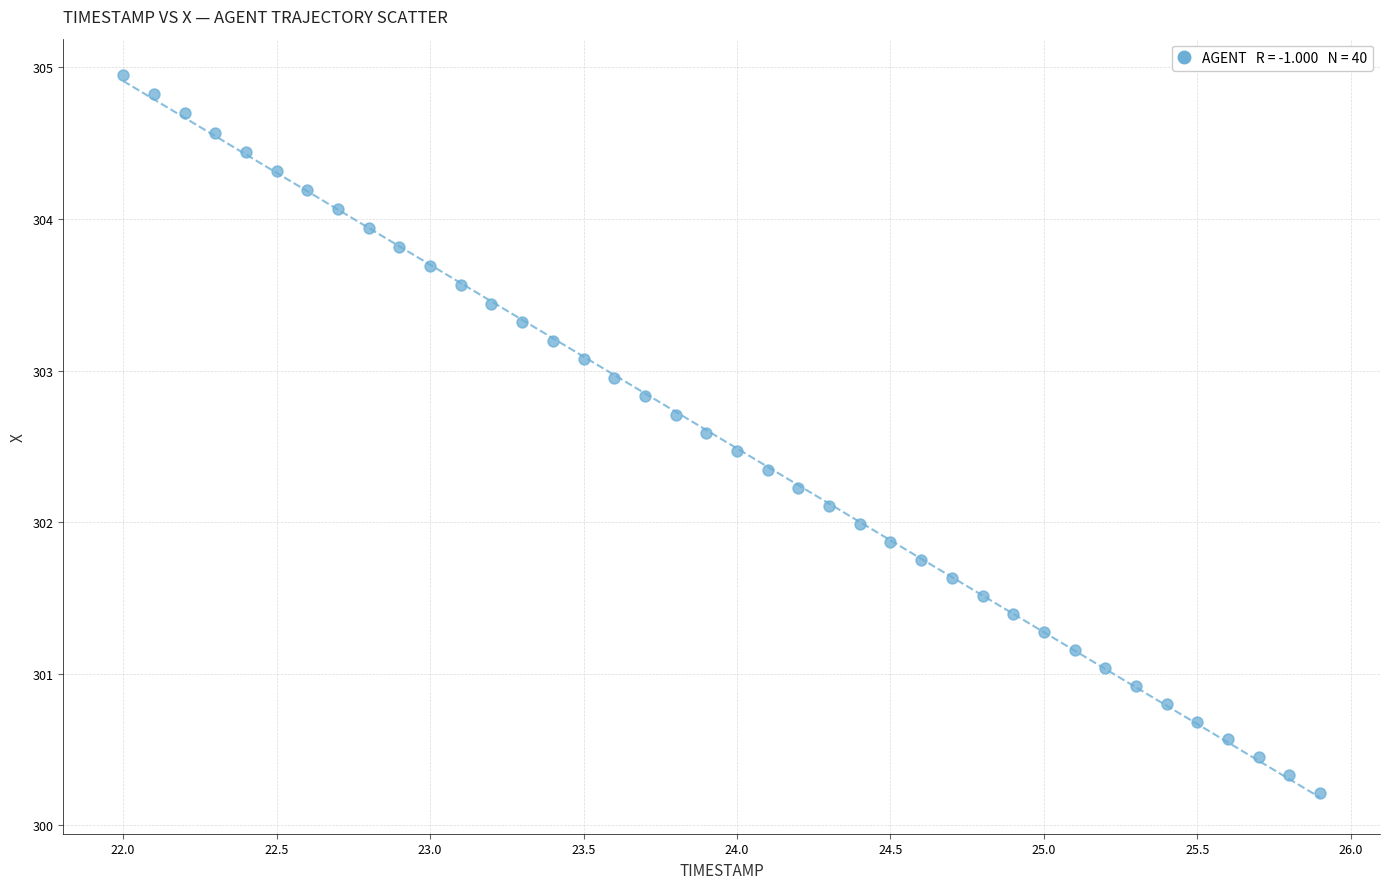

What is the range of X values (max minus min)?

3.9